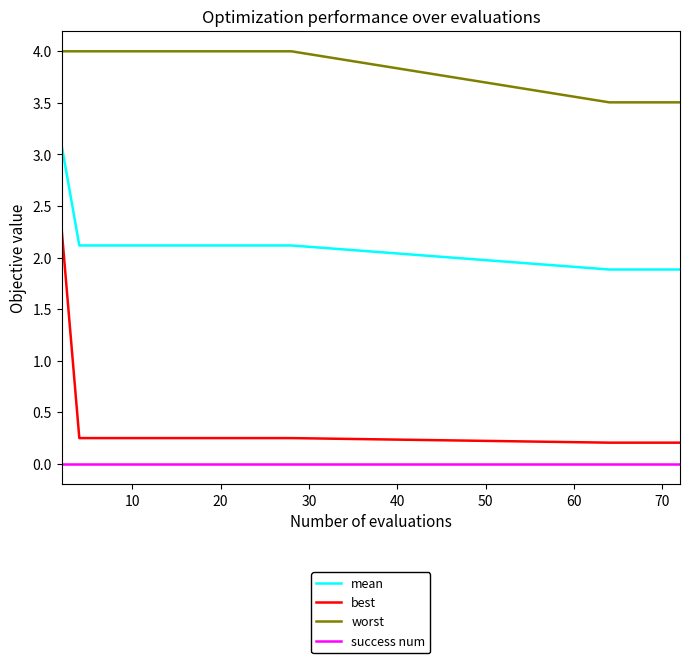

Which series has the widest spread of values?

best